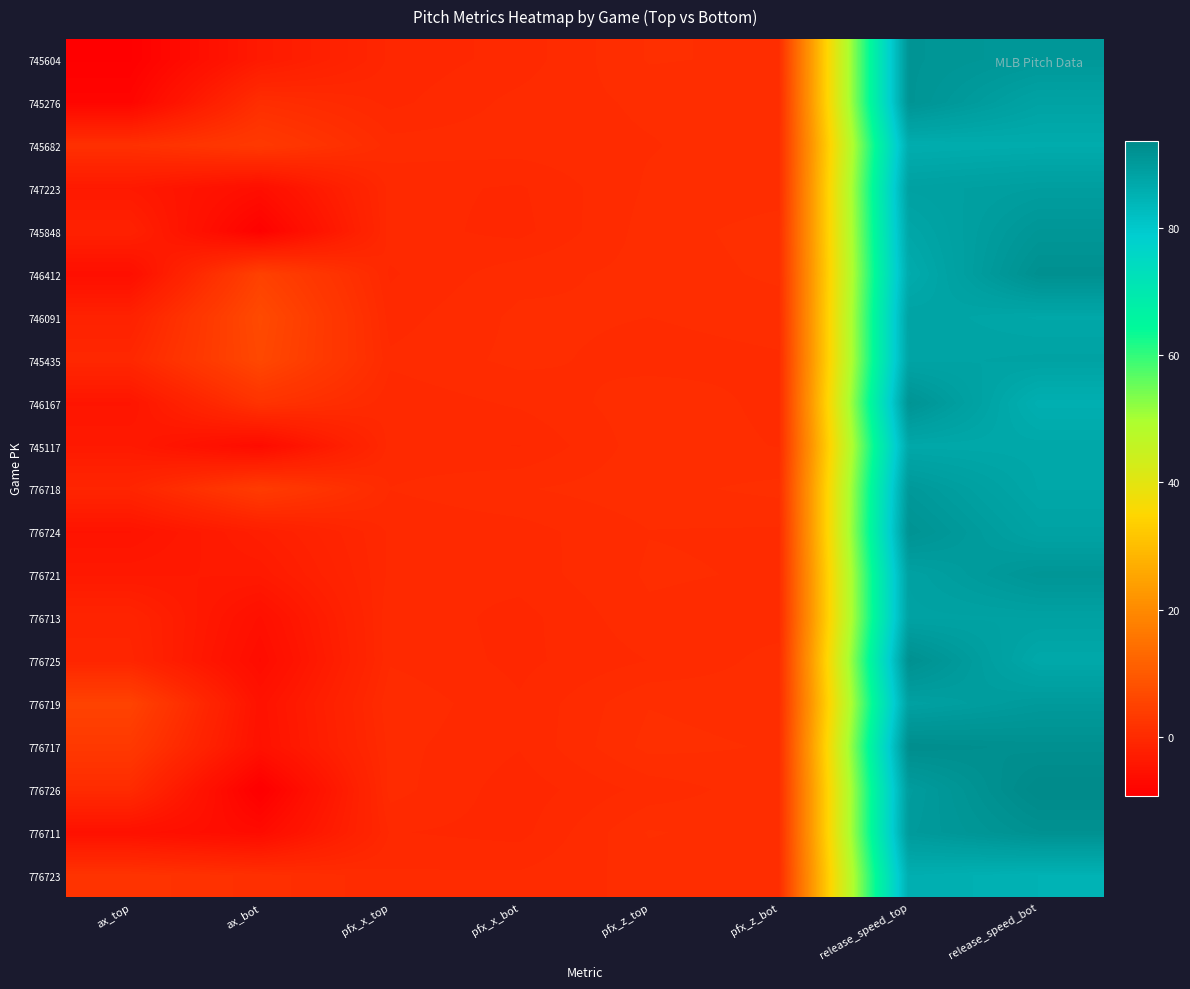

Rank the series by their maximum value, from lowest to highest.

776723, 745682, 745117, 746091, 745435, 776713, 747223, 776719, 776718, 745848, 776721, 745604, 745276, 746167, 776724, 776711, 776725, 746412, 776717, 776726